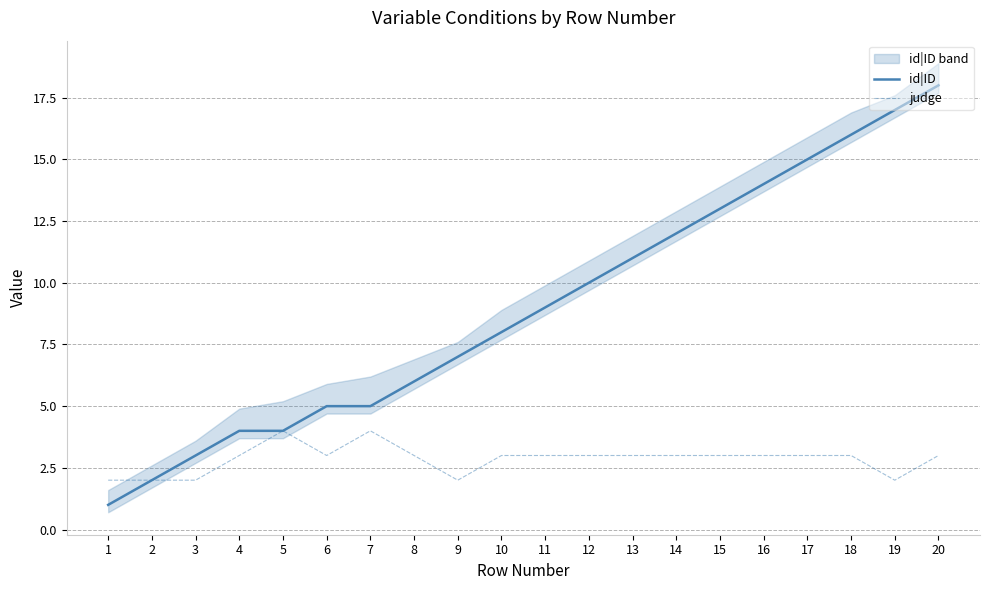

At which label does id|ID first exceed 9?

12